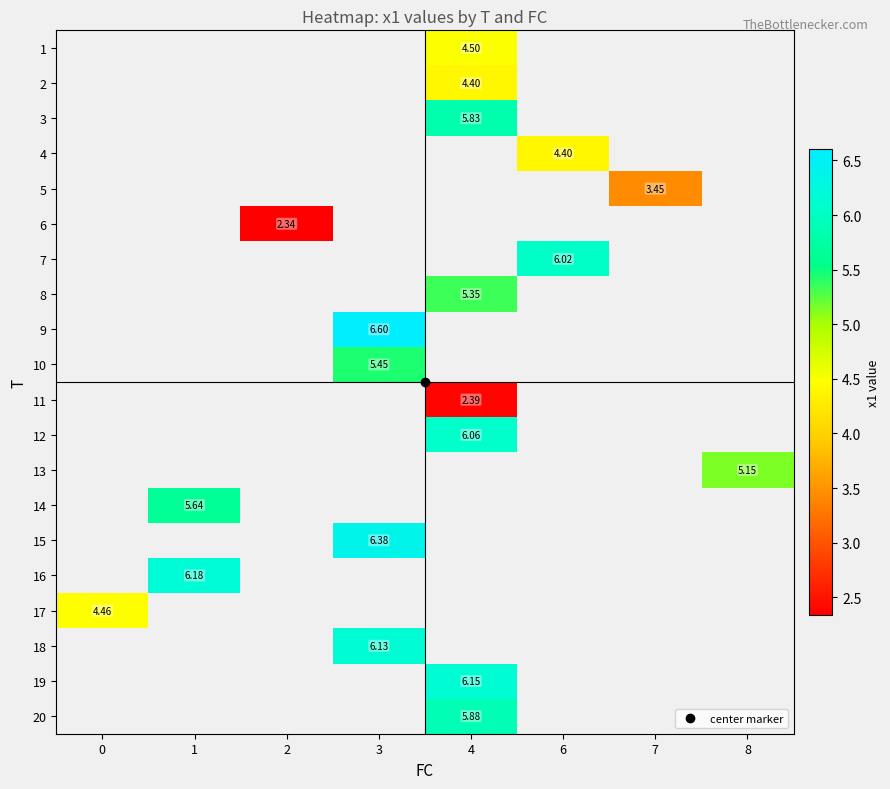

What is the greatest value displayed?

6.6